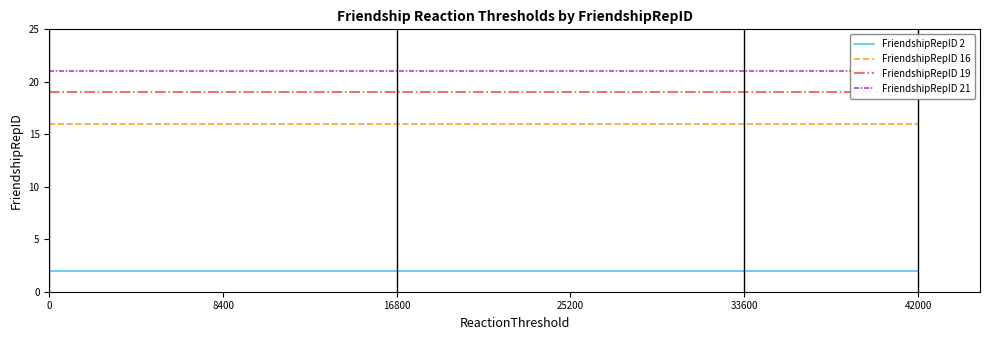

Read the FriendshipRepID 19 value at 0.

19